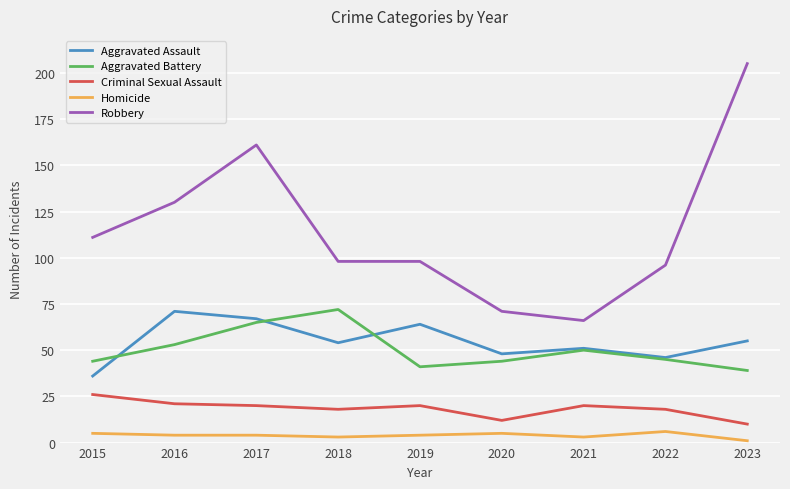

The Criminal Sexual Assault series shows 21 at 2016. True or false?

True